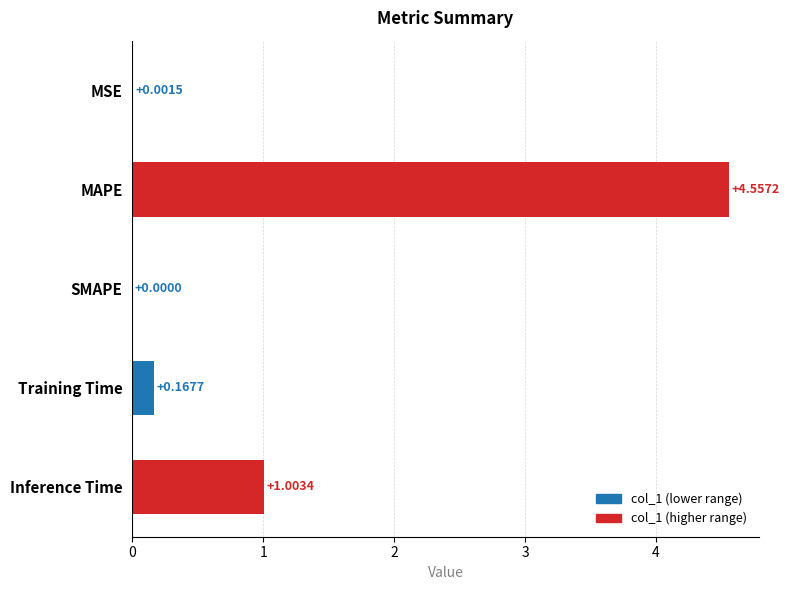

Which category has the highest value across all series?

MAPE